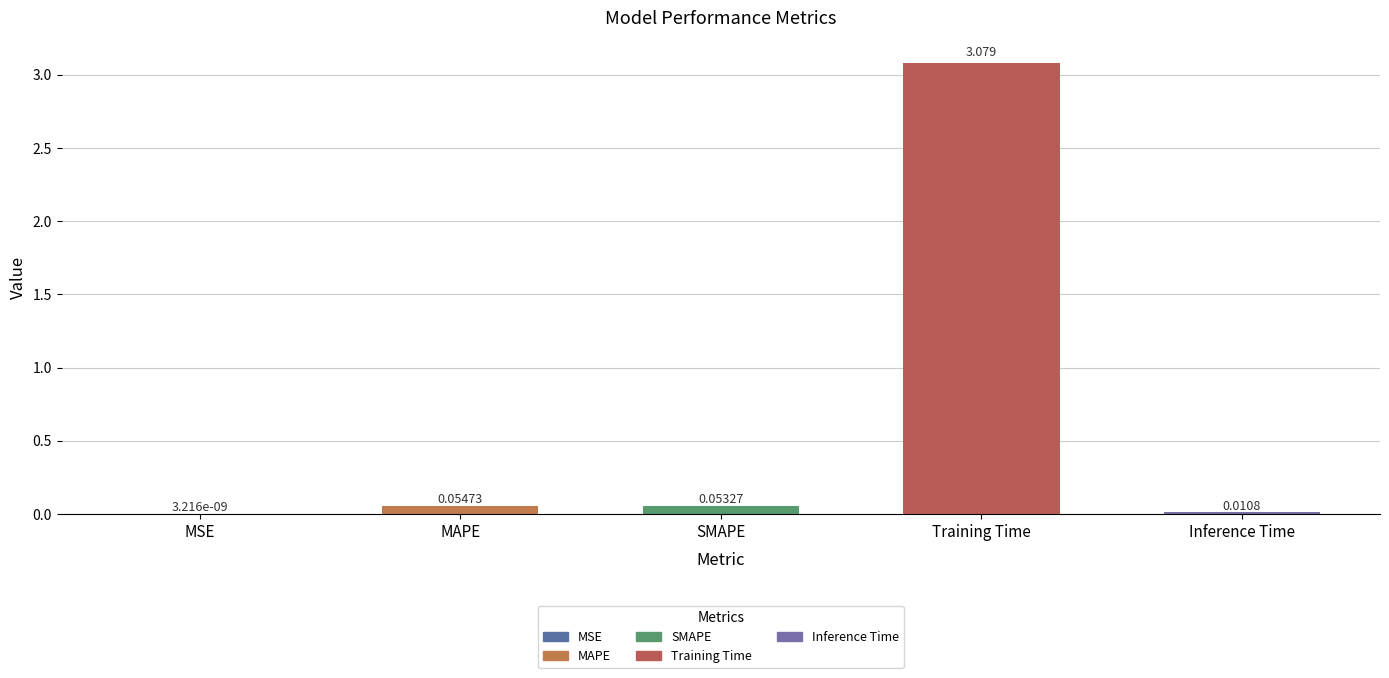

Which has a higher value, Inference Time or Training Time?

Training Time